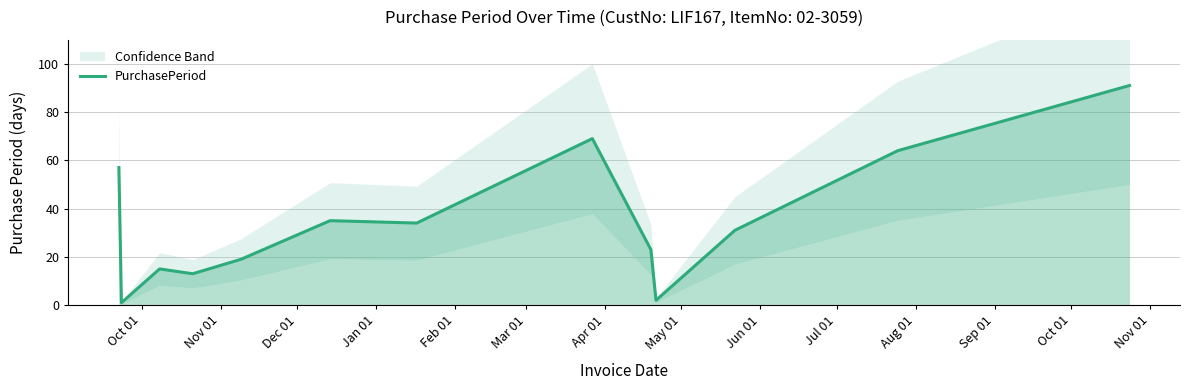

What is the highest value of the PurchasePeriod series?

91